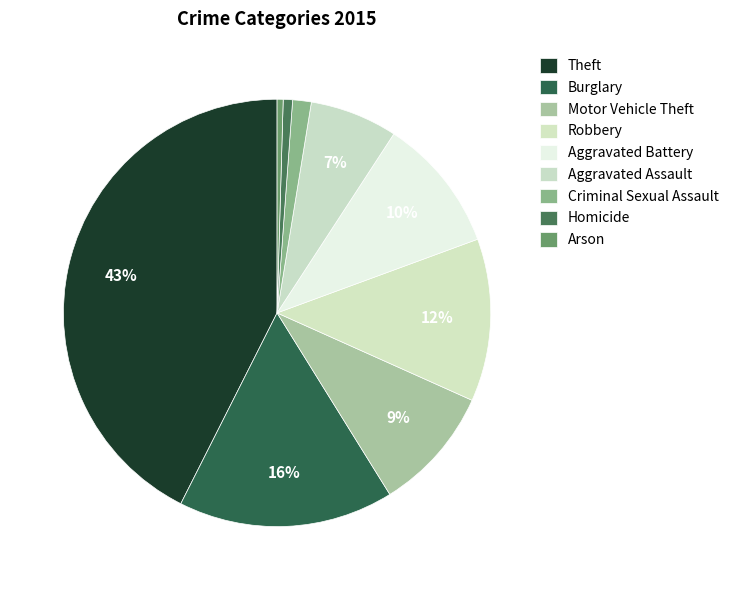

Approximately how many times larger is the value at Theft compared to Motor Vehicle Theft?

4.5